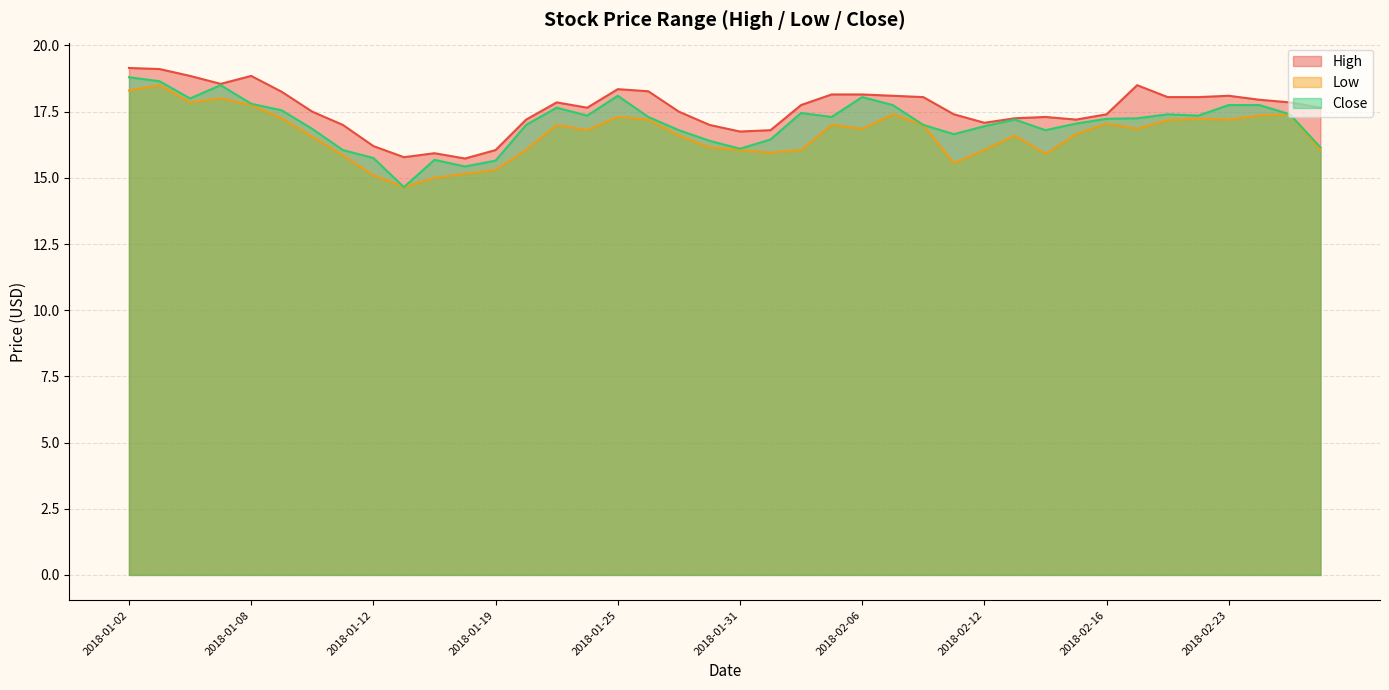

Which series changed the most between 2018-01-18 and 2018-02-14?

High